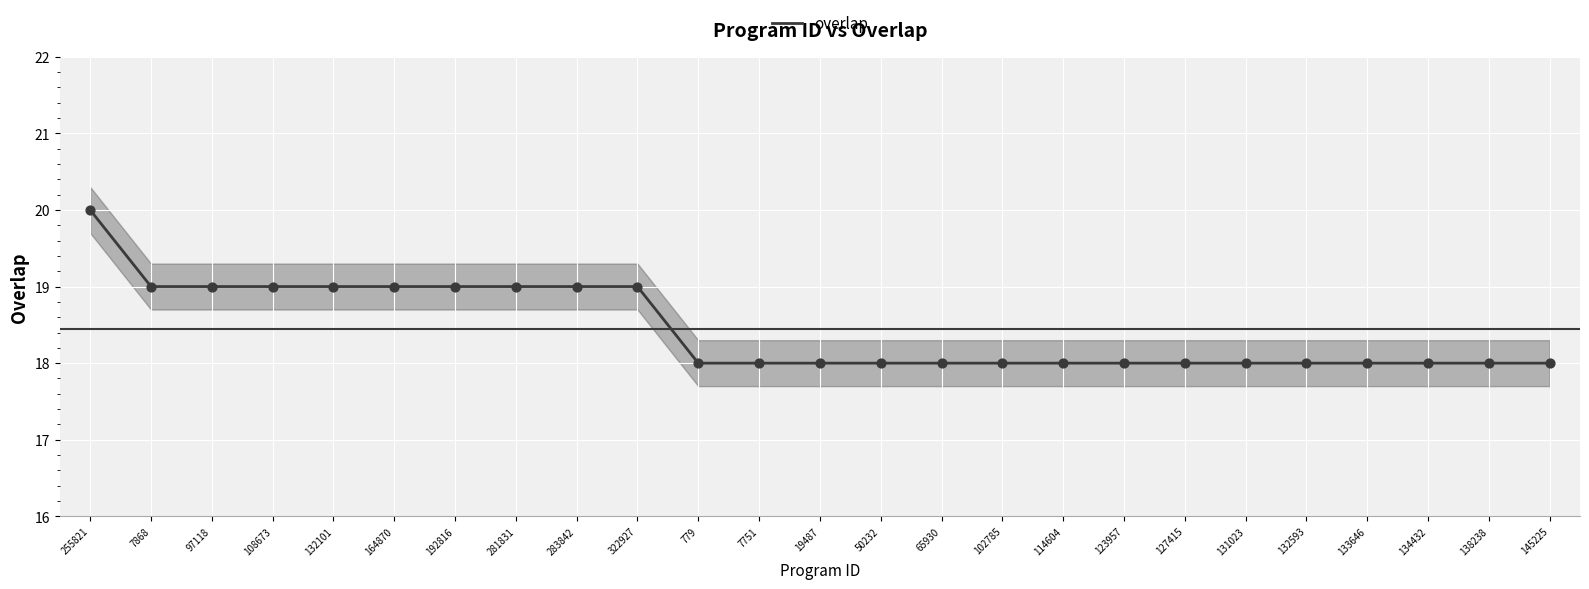

Between 65930 and 132101, which is larger?

132101